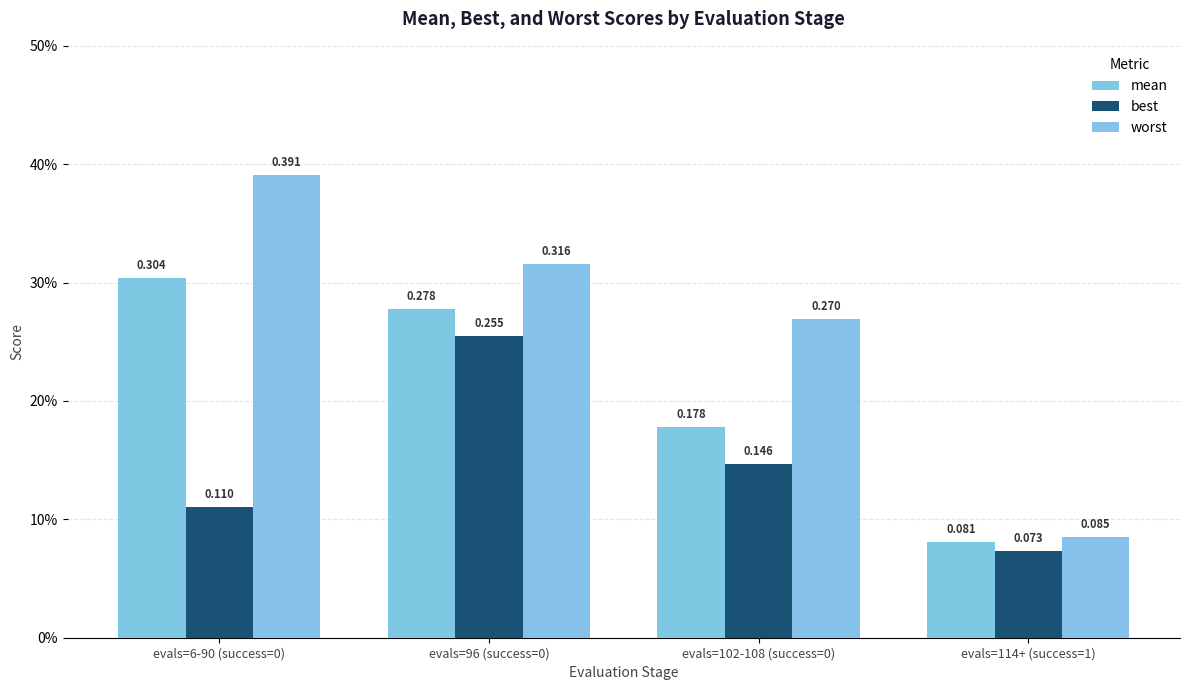

What is the total value across all series at evals=114+ (success=1)?

0.2